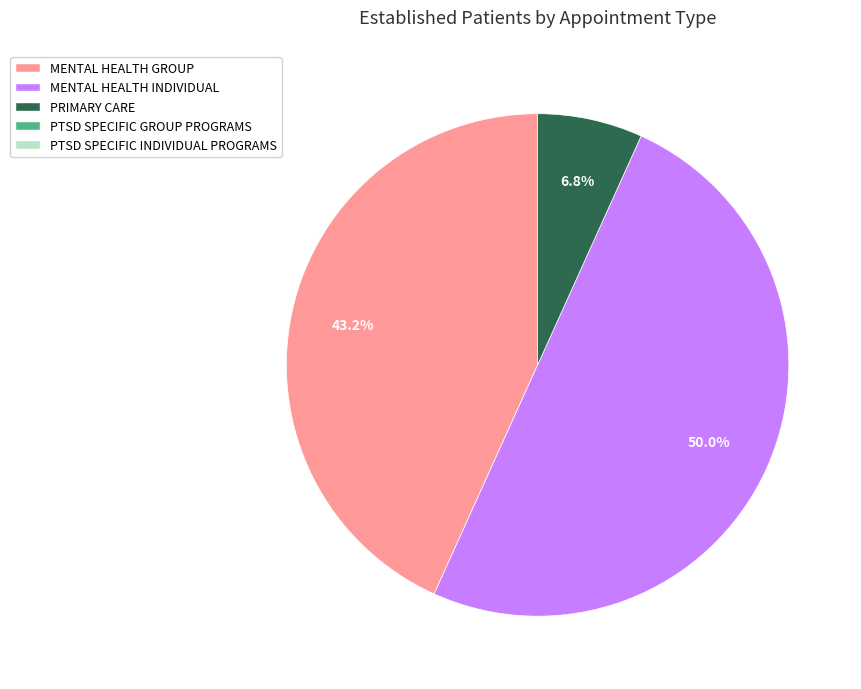

Count the number of slices in the pie.

3